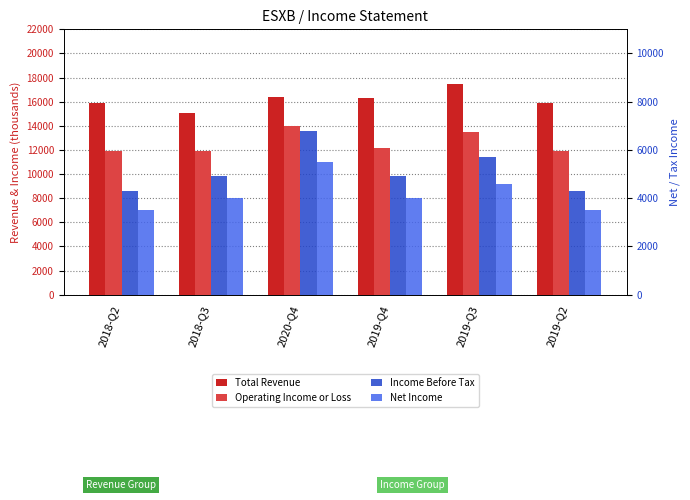

What position from the right is 2019-Q2?

1